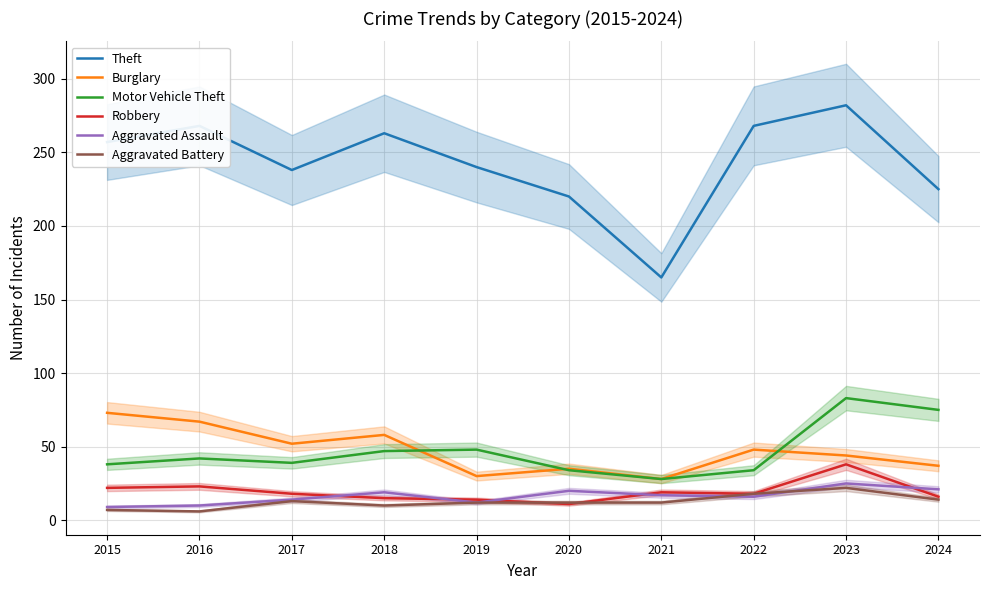

List the labels in order of Aggravated Battery value, largest first.

2023, 2022, 2024, 2017, 2019, 2020, 2021, 2018, 2015, 2016